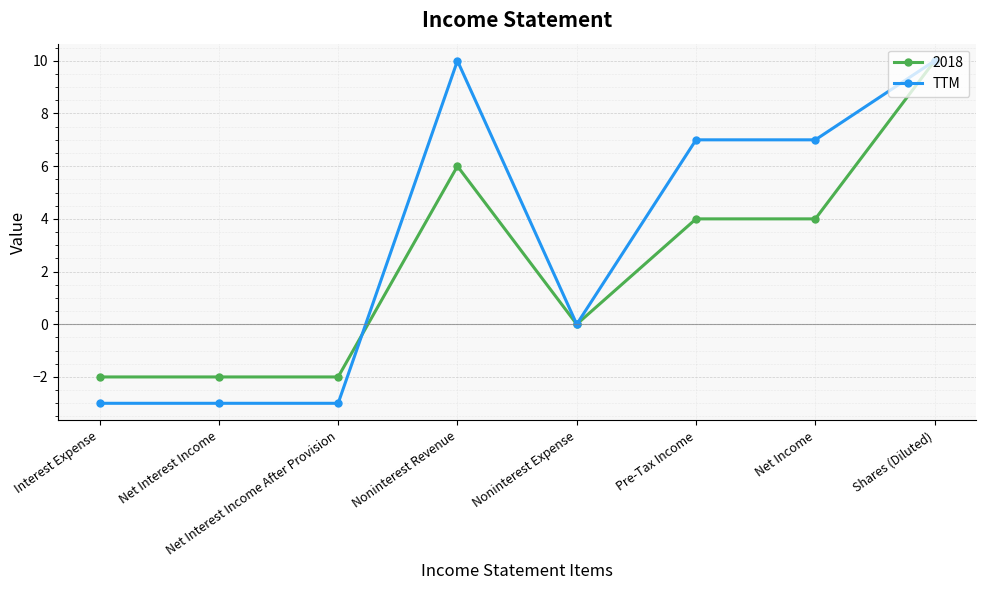

At Interest Expense, list the series in order from largest to smallest.

2018, TTM